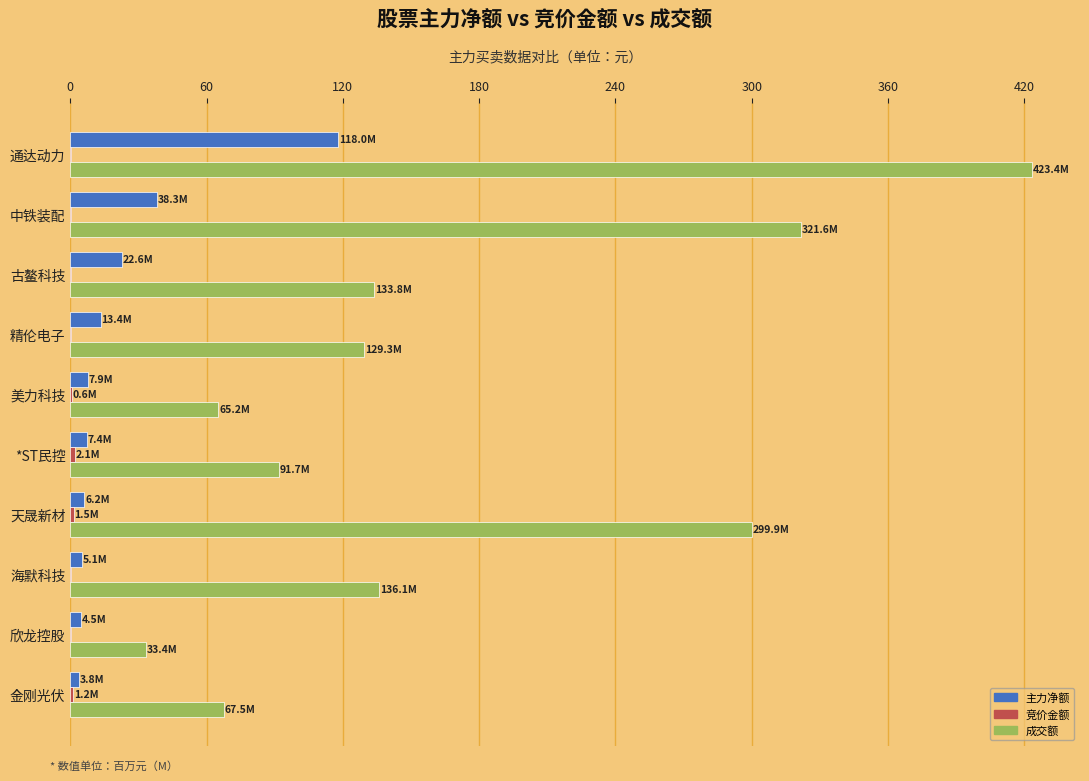

What is the average value of the 主力净额 series?

22.7